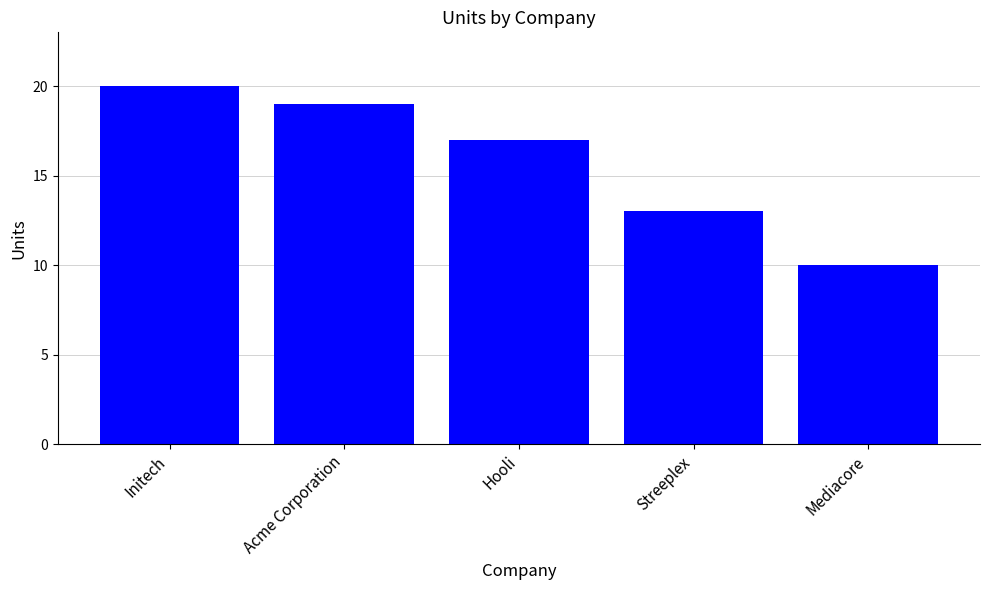

Rank the categories by value from lowest to highest.

Mediacore, Streeplex, Hooli, Acme Corporation, Initech